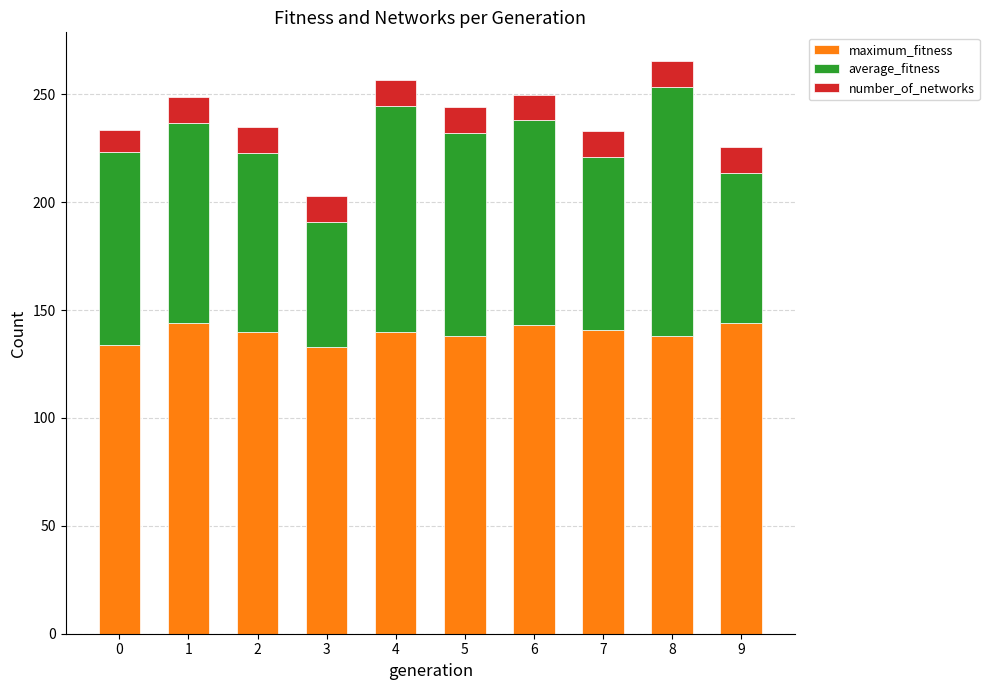

What is the total value across all series at 2?

234.8